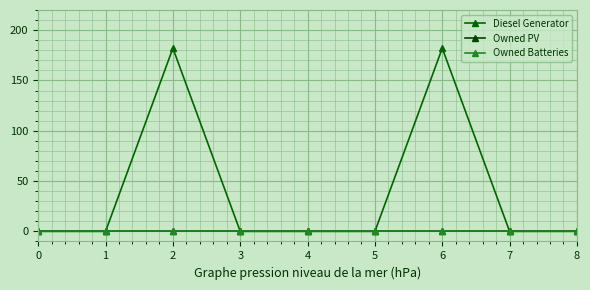

What is the difference between the highest and lowest values at 6?

182